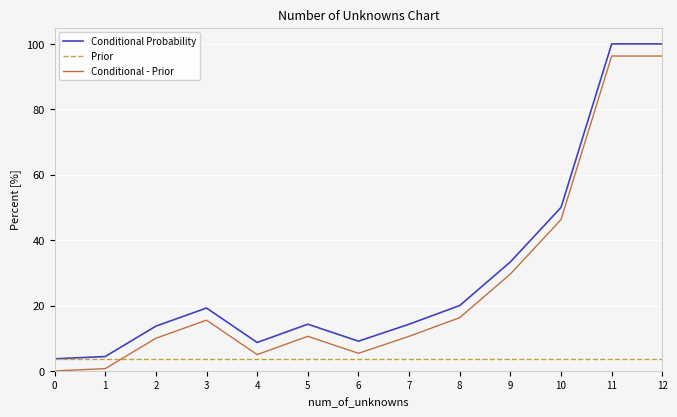

What is the spread (max minus min) of values at 3?

15.5